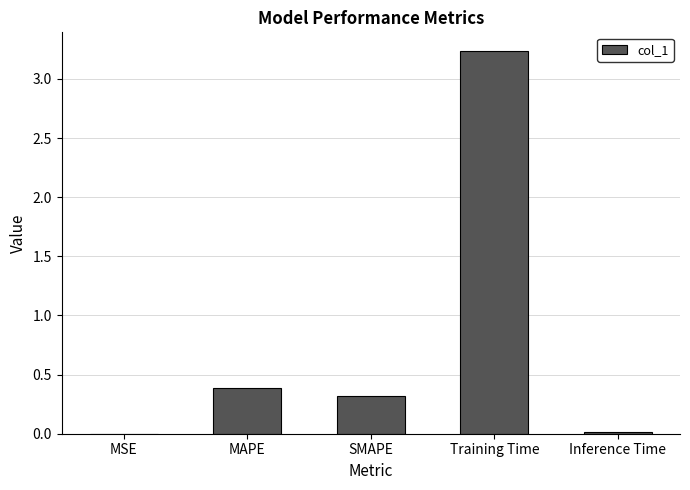

What is the greatest value displayed?

3.2